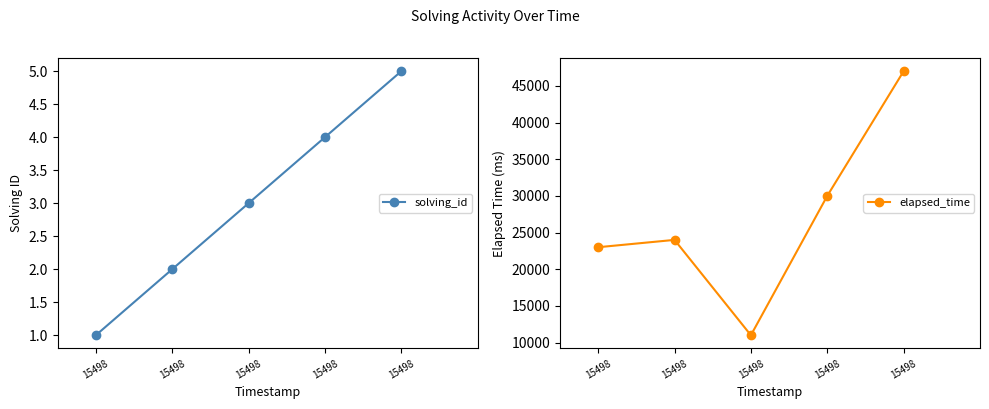

At which category does elapsed_time reach its first local valley?

15498